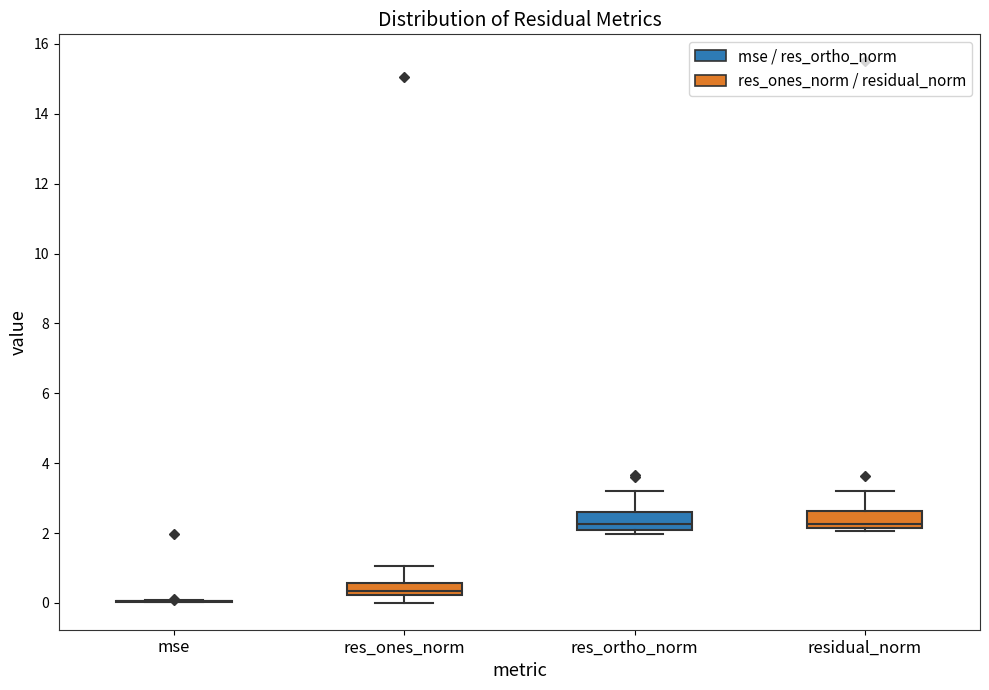

Reading left to right, transcribe this box plot: for each box, give where its median line is, the range the box spans, and where its two whiskers end, as read against the y-axis. The values are not printed on the chart, so give them approximately, as read against the axis.

mse: box collapsed to a line at 0.0, whiskers 0.0 to 0.0
res_ones_norm: median 0.4, box 0.2 to 0.6, whiskers 0.0 to 1.0
res_ortho_norm: median 2.2, box 2.0 to 2.6, whiskers 2.0 (just below the box's lower edge) to 3.2
residual_norm: median 2.2 (just above the box's lower edge), box 2.2 to 2.6, whiskers 2.0 to 3.2